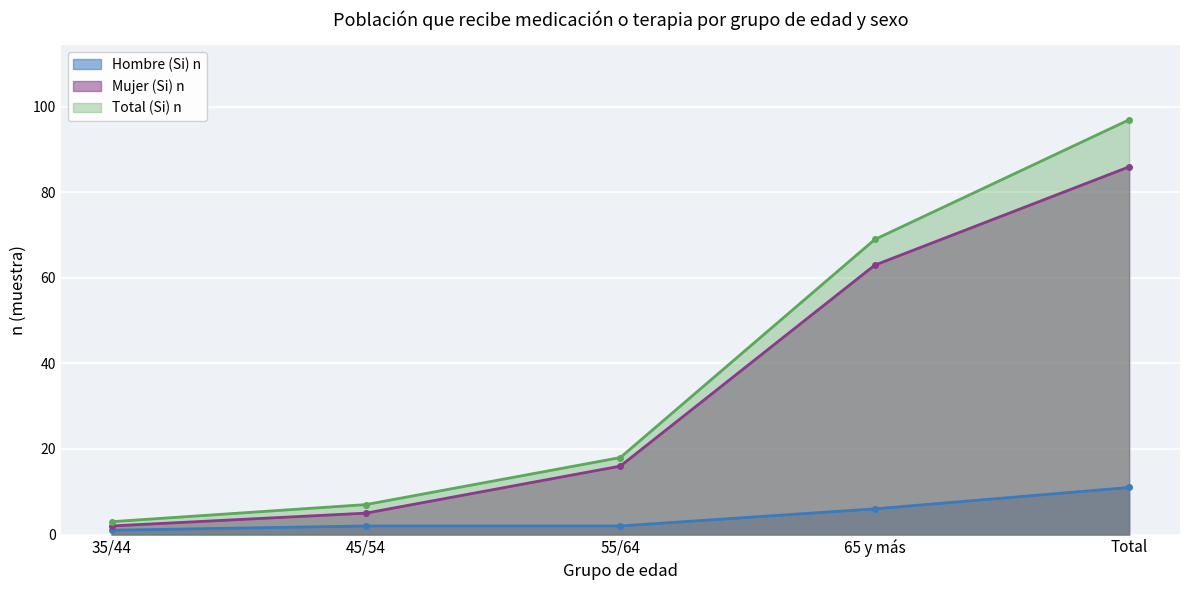

How many lines are shown in the chart?

3